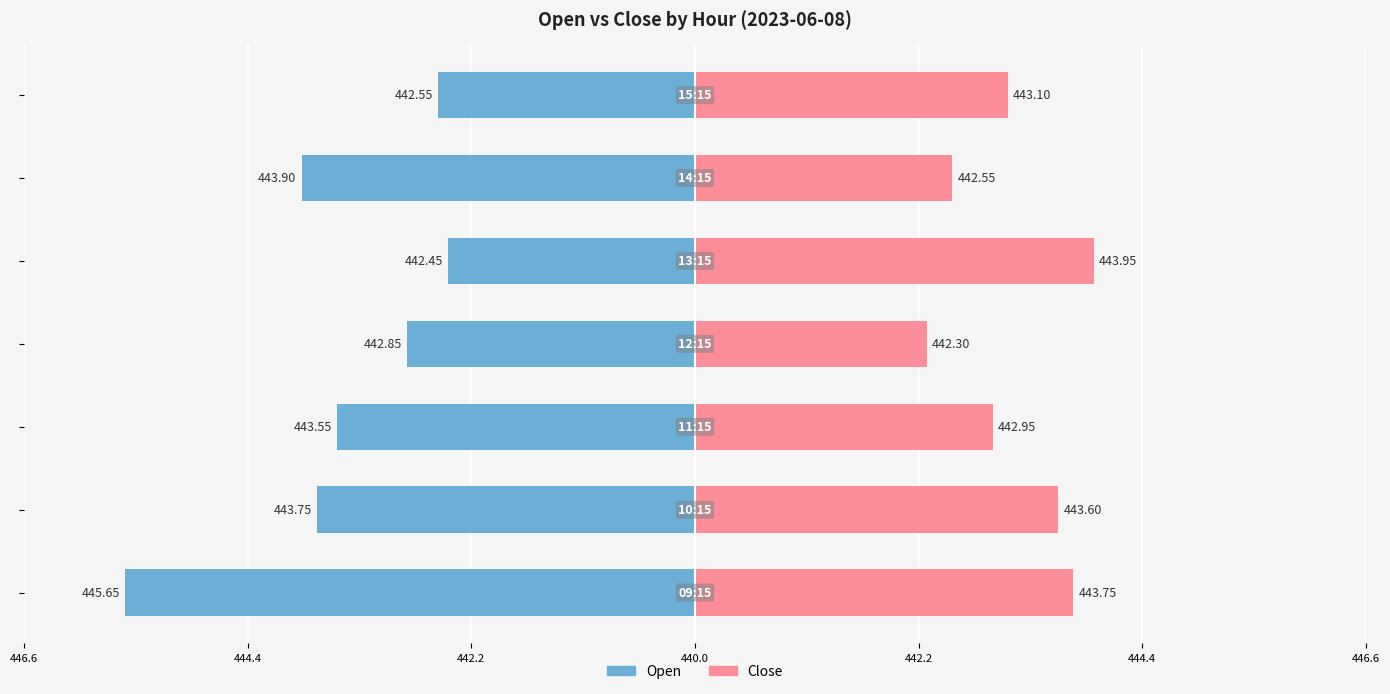

Reading right to left, transcribe all the data shown in this chart.

Open: -2.5	-3.9	-2.5	-2.9	-3.5	-3.8	-5.6
Close: 3.1	2.5	4.0	2.3	3.0	3.6	3.8